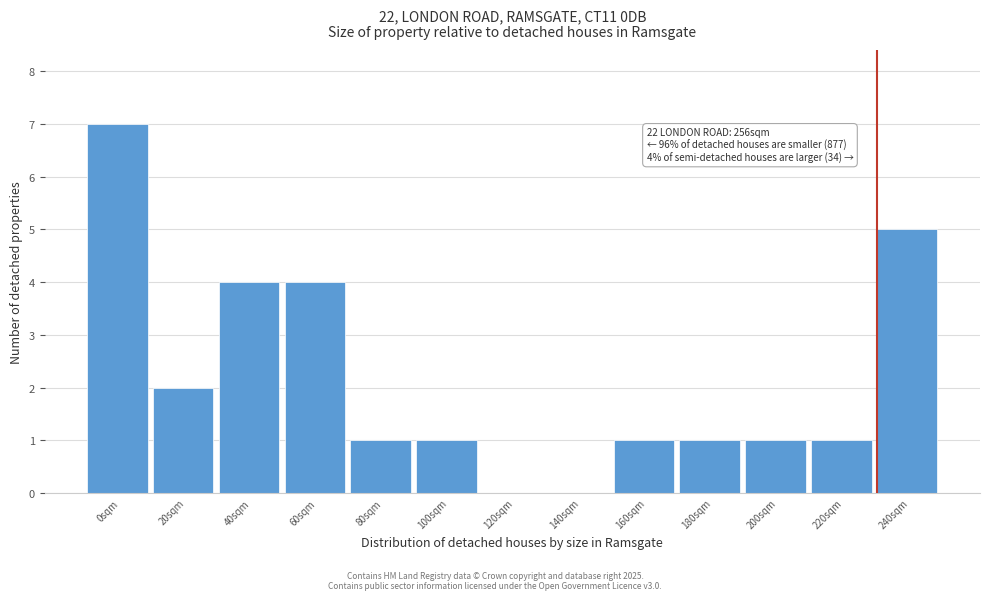

Reading left to right, transcribe all the data shown in this chart.

0sqm=7	20sqm=2	40sqm=4	60sqm=4	80sqm=1	100sqm=1	120sqm=0	140sqm=0	160sqm=1	180sqm=1	200sqm=1	220sqm=1	240sqm=5